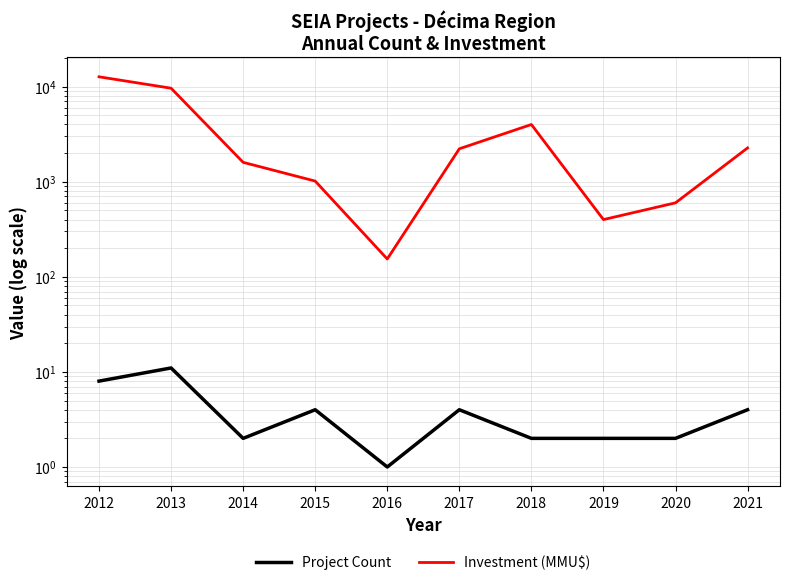

Is this an area chart (filled region under the line)?

No